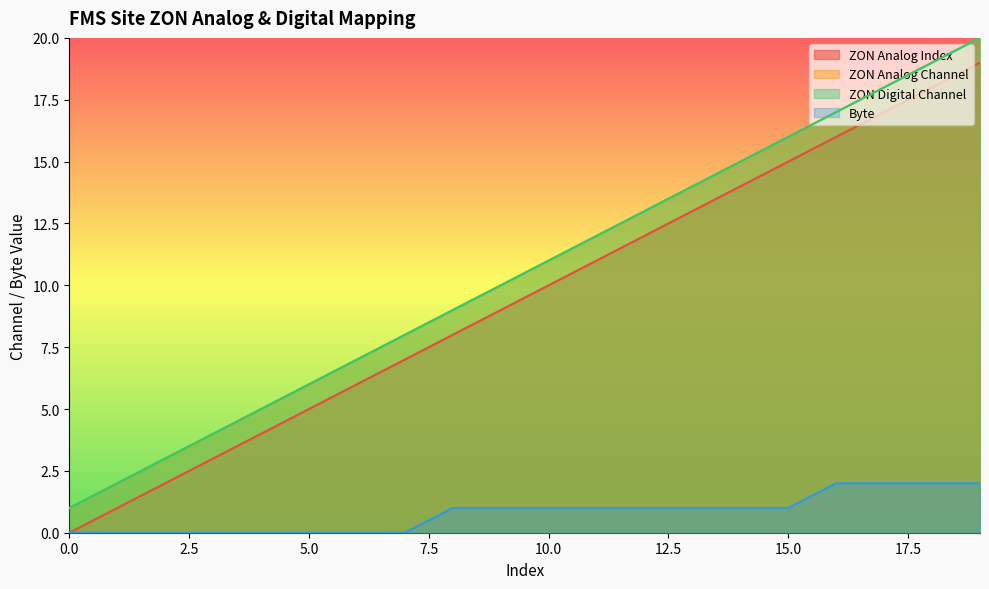

What are all the series names shown in the legend?

ZON Analog Index, ZON Analog Channel, ZON Digital Channel, Byte